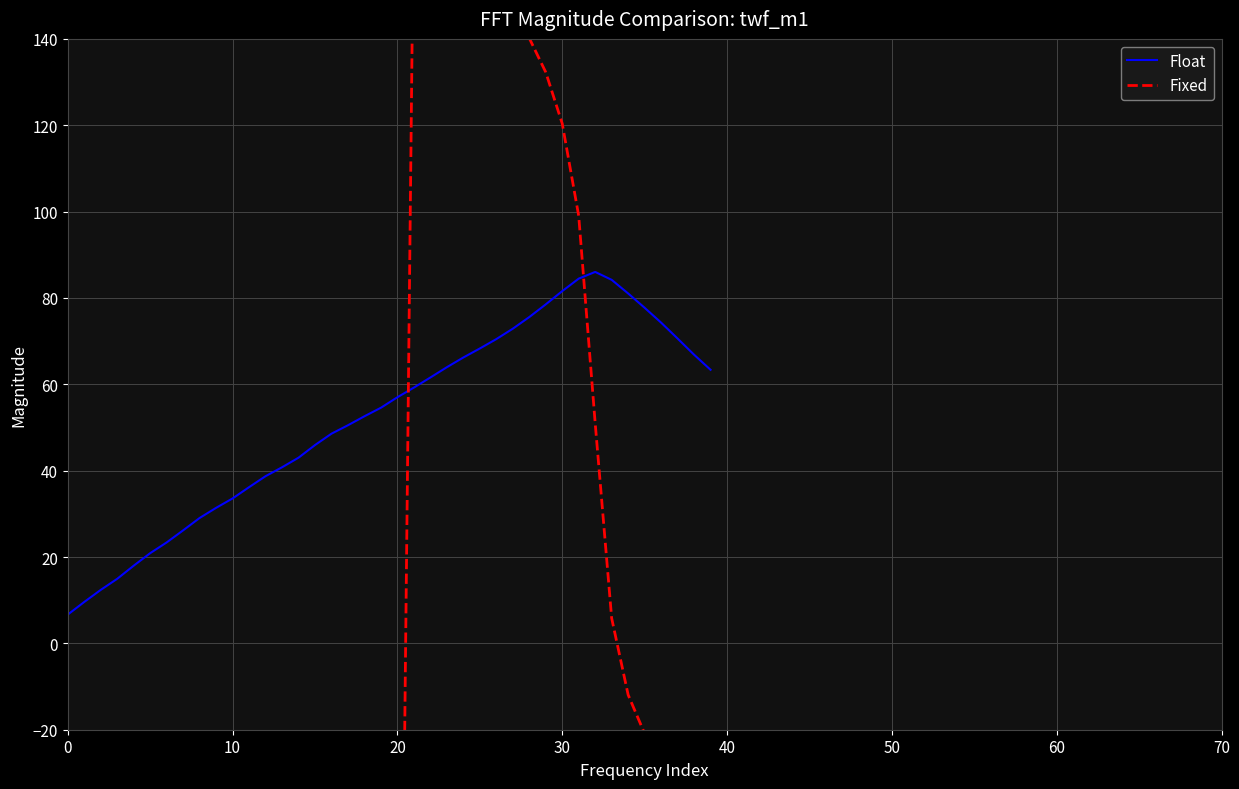

True or false: Float and Fixed intersect in this chart.

True